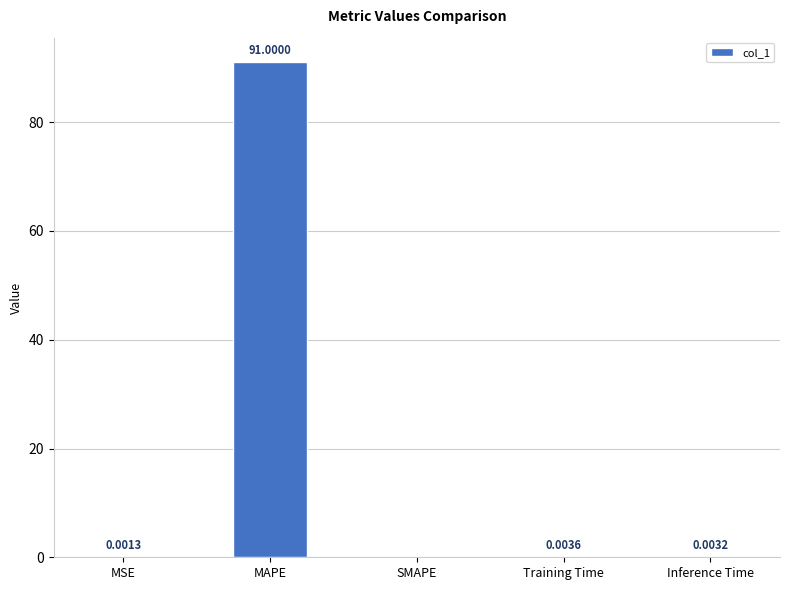

What value does the data have at MAPE?

91.0